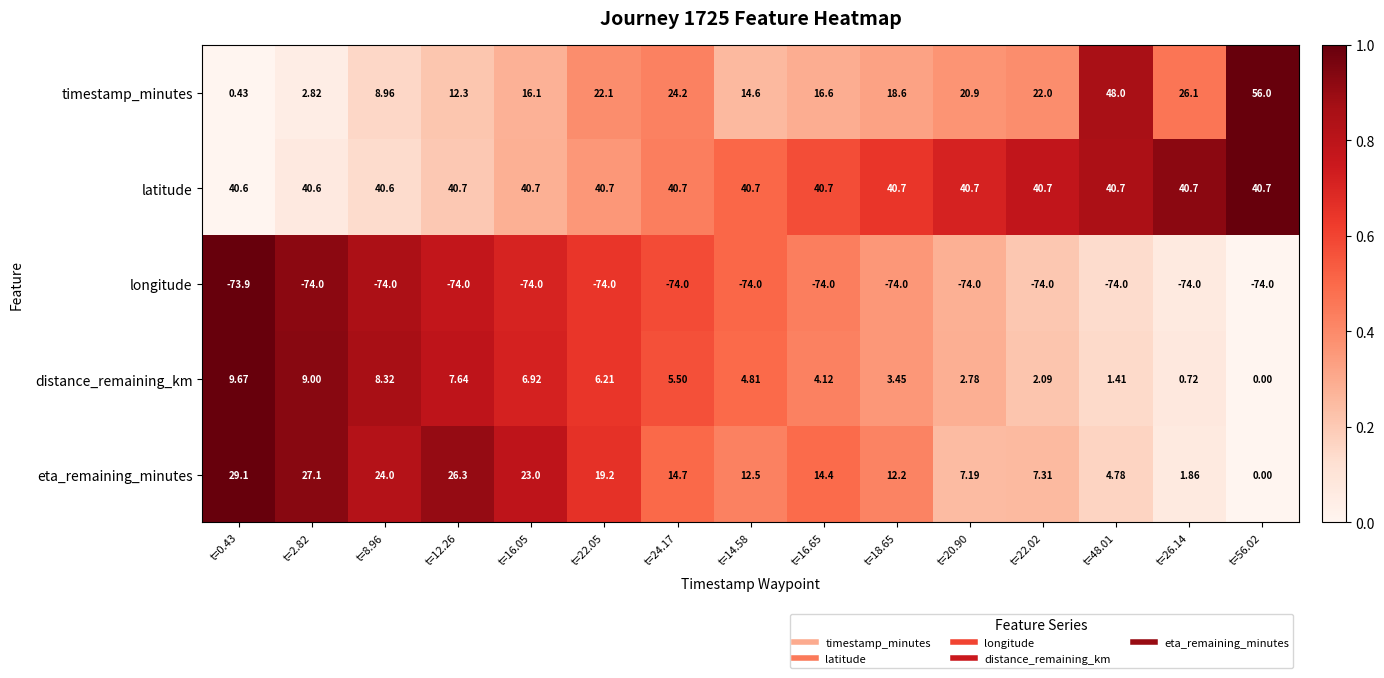

Is the value of latitude at t=24.17 greater than the value of longitude at t=16.05?

Yes